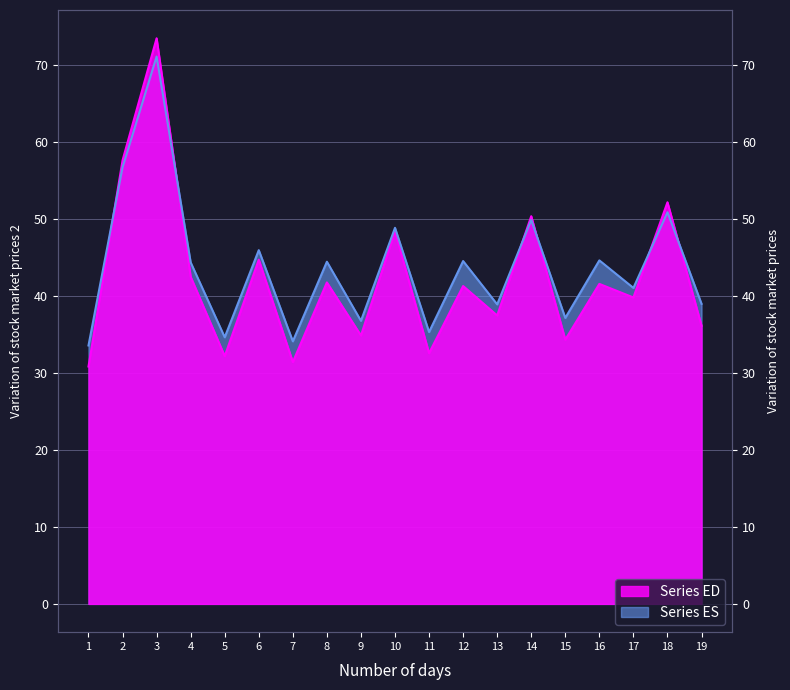

Is it true that Series ED equals 52.2 at 18?

True